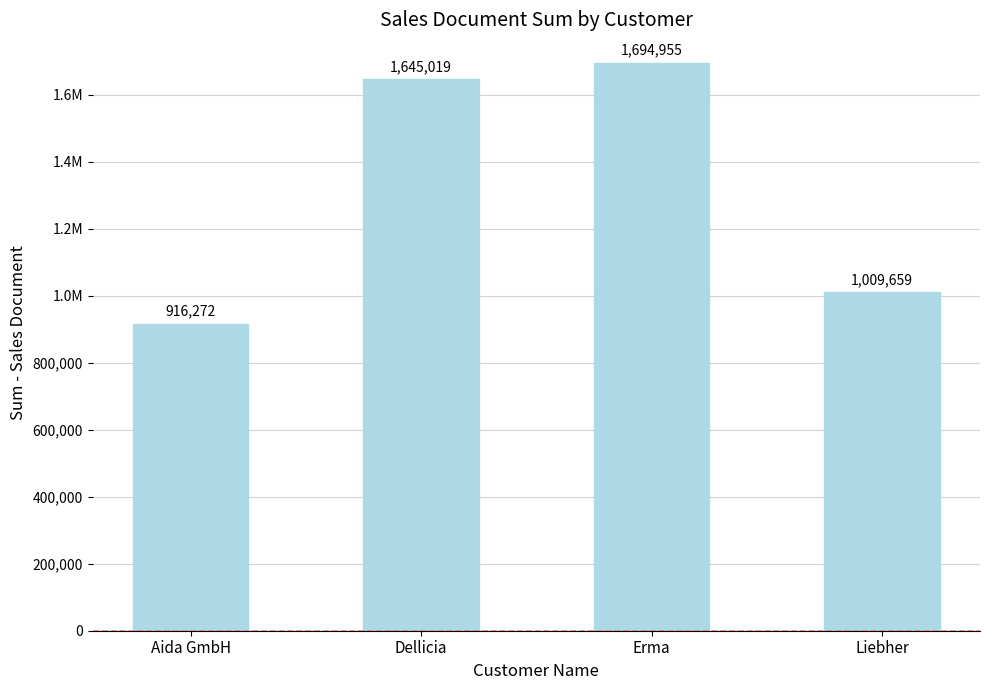

Is it true that the value at Aida GmbH is 916272?

True